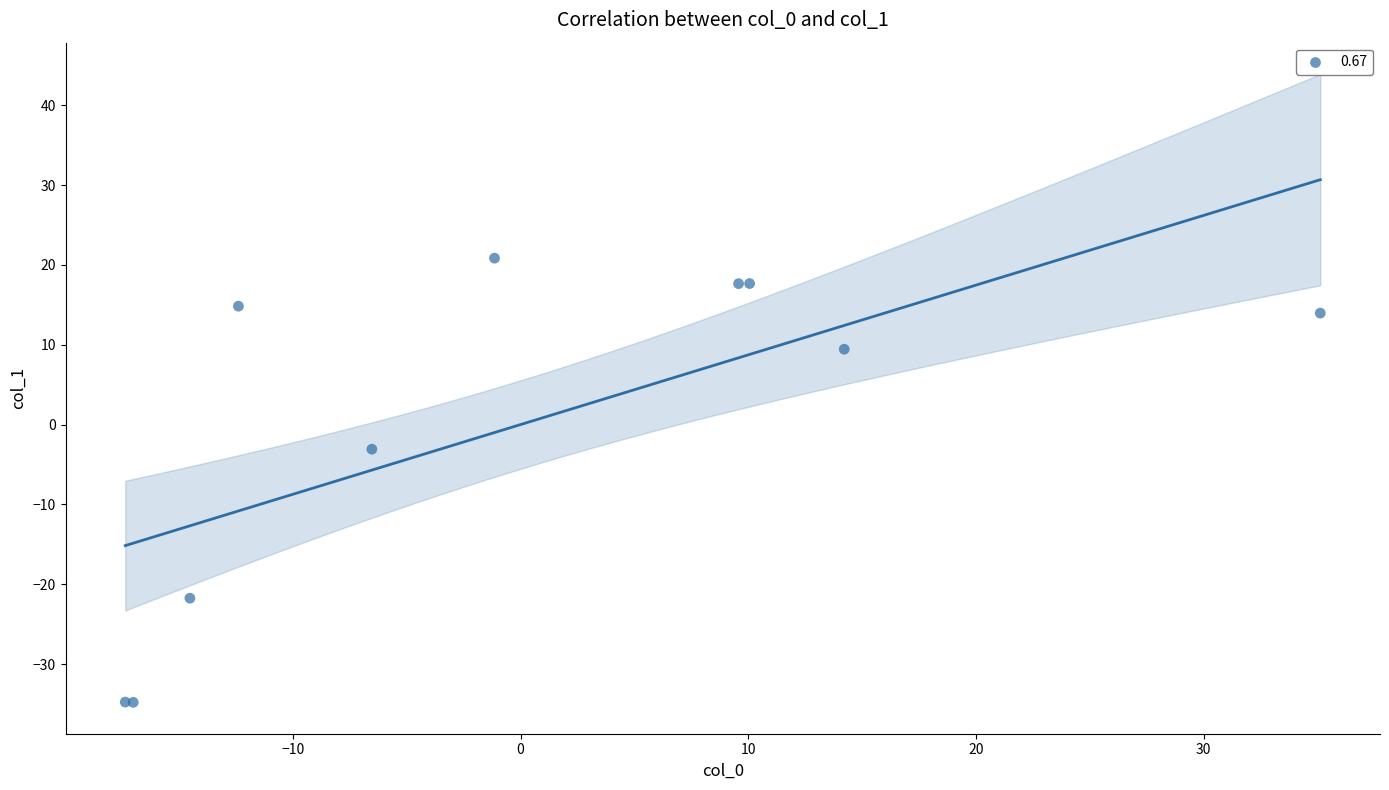

What Y value in the scatter plot is closest to -6?

-3.1